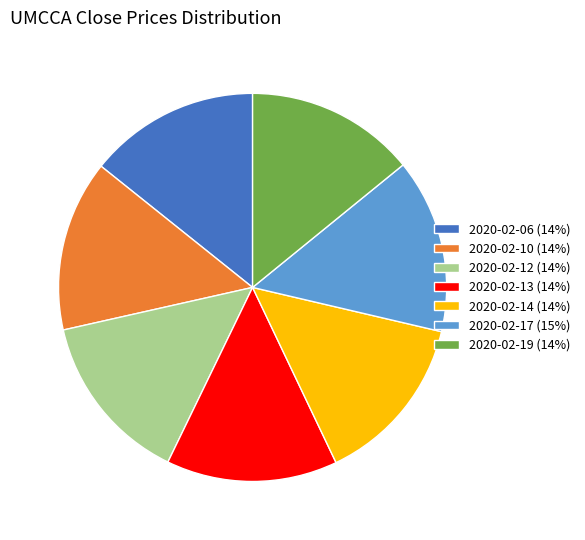

True or false: 2020-02-14 accounts for 28% of the total.

False